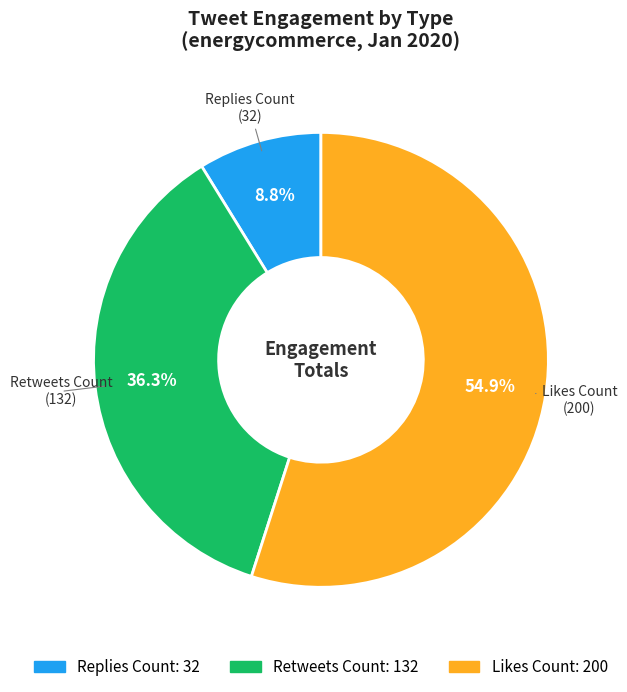

Does any single category account for the majority?

Yes